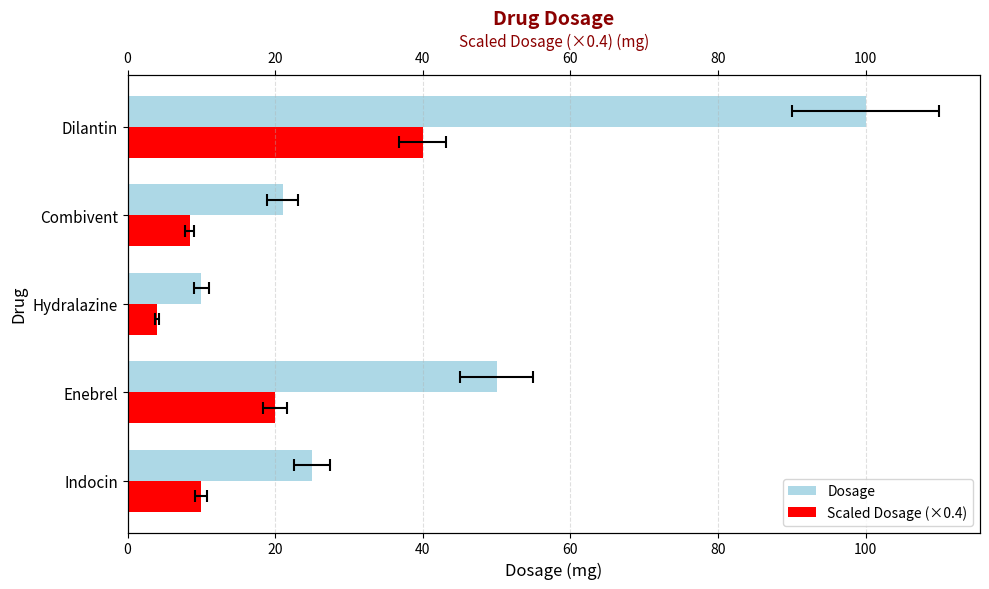

Does the chart contain stacked bars?

No